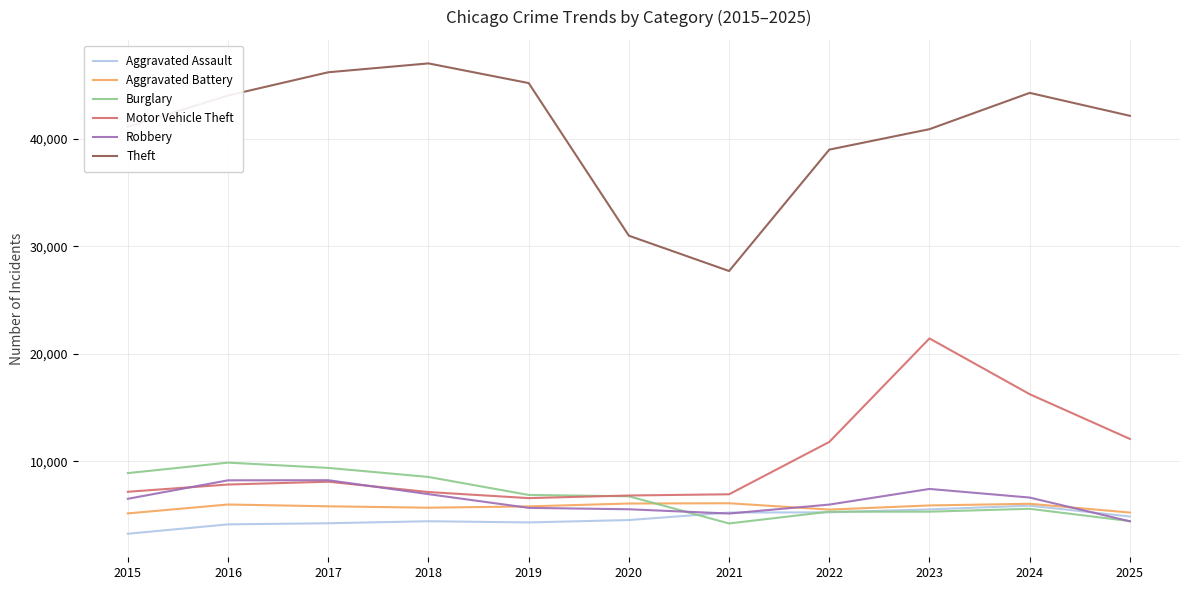

What is the spread (max minus min) of values at 2016?

39856